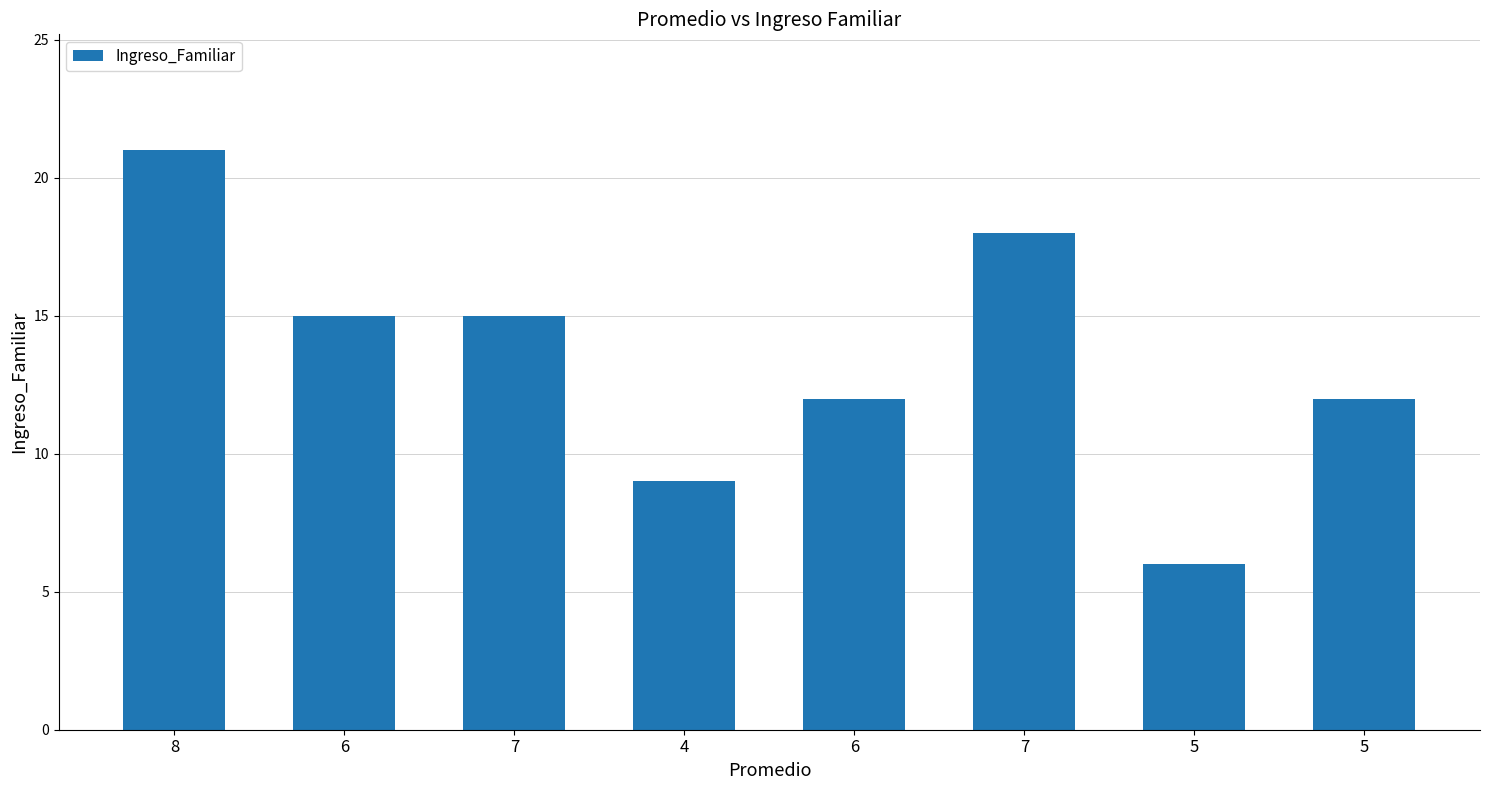

Which label corresponds to the largest value in the chart?

8